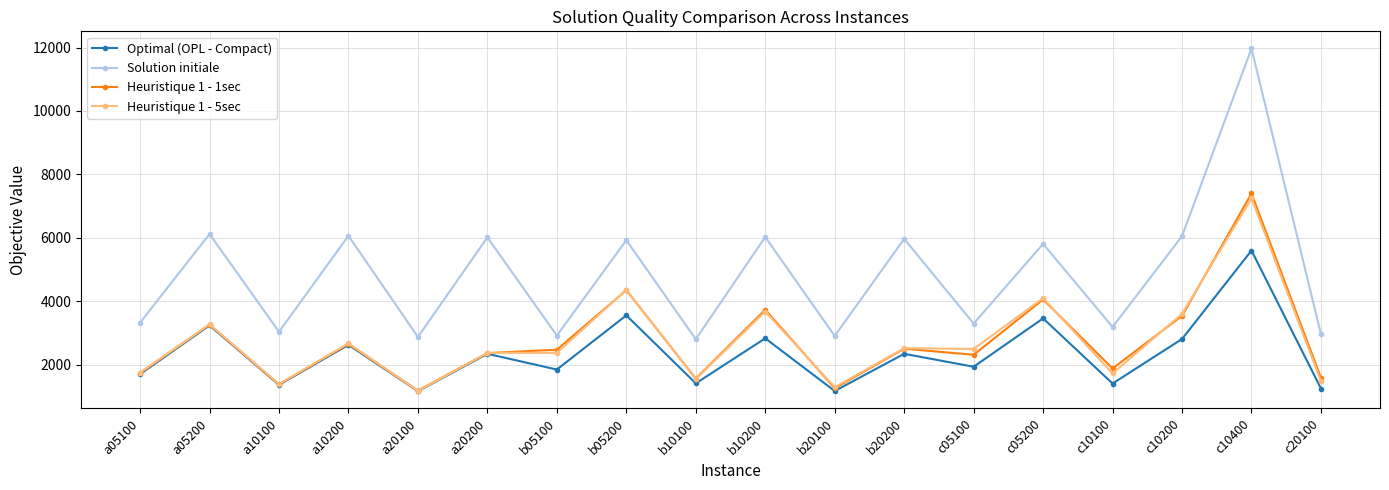

True or false: Solution initiale and Heuristique 1 - 1sec intersect in this chart.

False